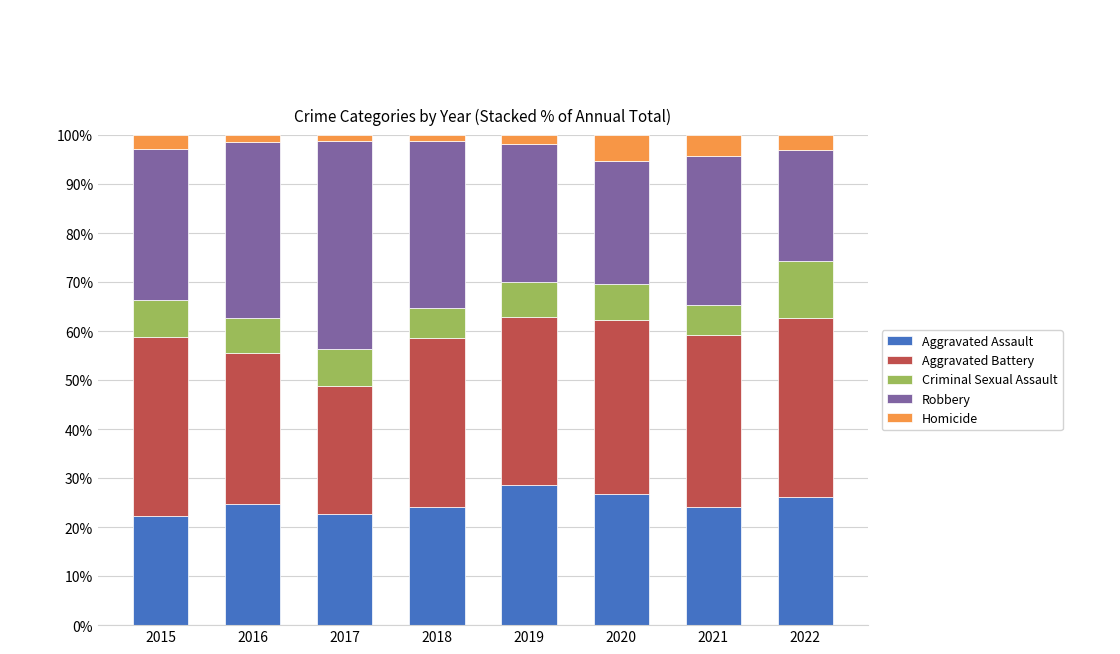

What is the difference between the maximum and minimum values in the Aggravated Assault series?

6.3